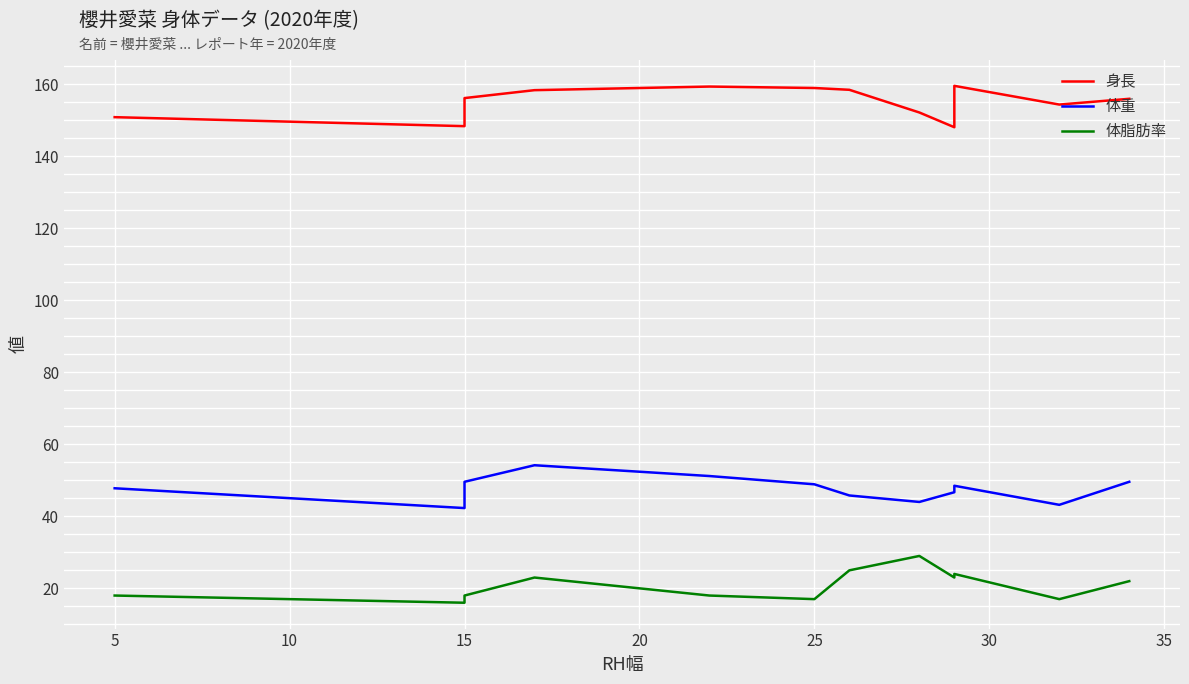

Does the chart display data point markers on the line(s)?

No